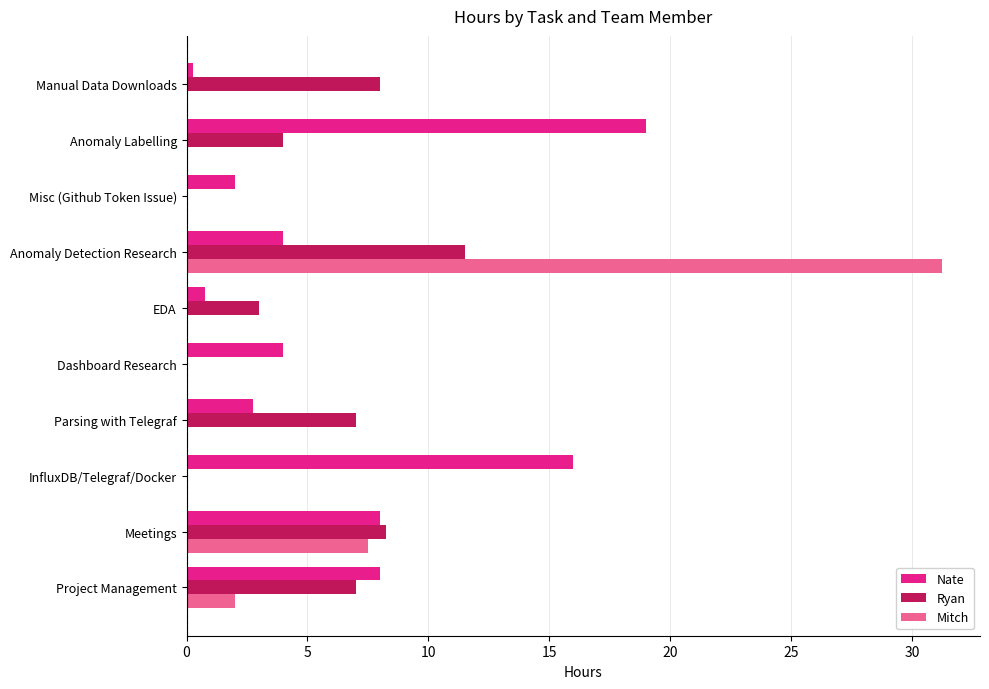

Is it true that Ryan equals 14.0 at Manual Data Downloads?

False